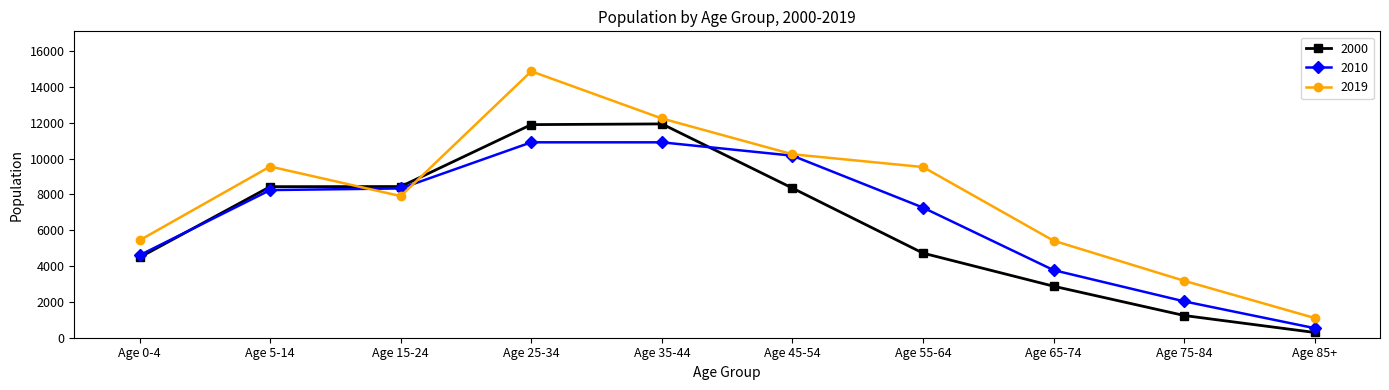

At which category is the sum across all series the highest?

Age 25-34